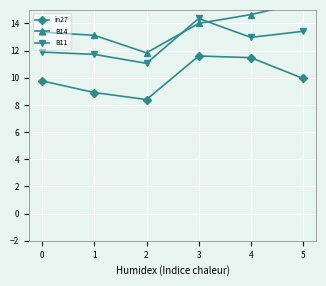

What is the average value of the B14 series?

13.8